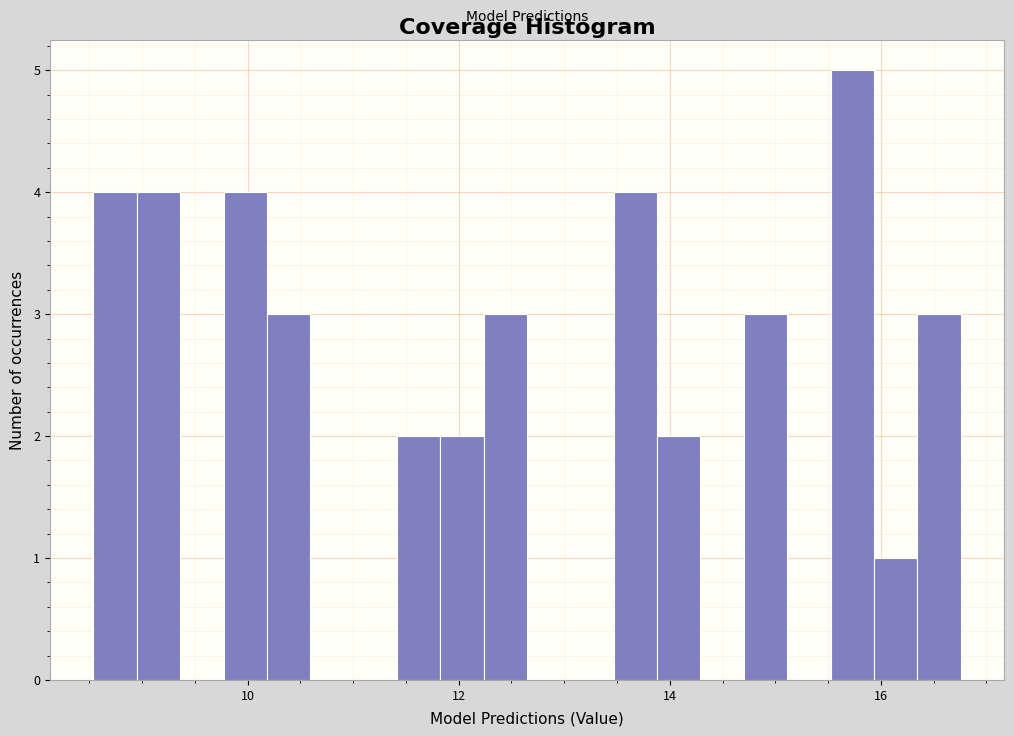

Read against the x-axis, roughly where is the centre of the tallest bar?

15.8